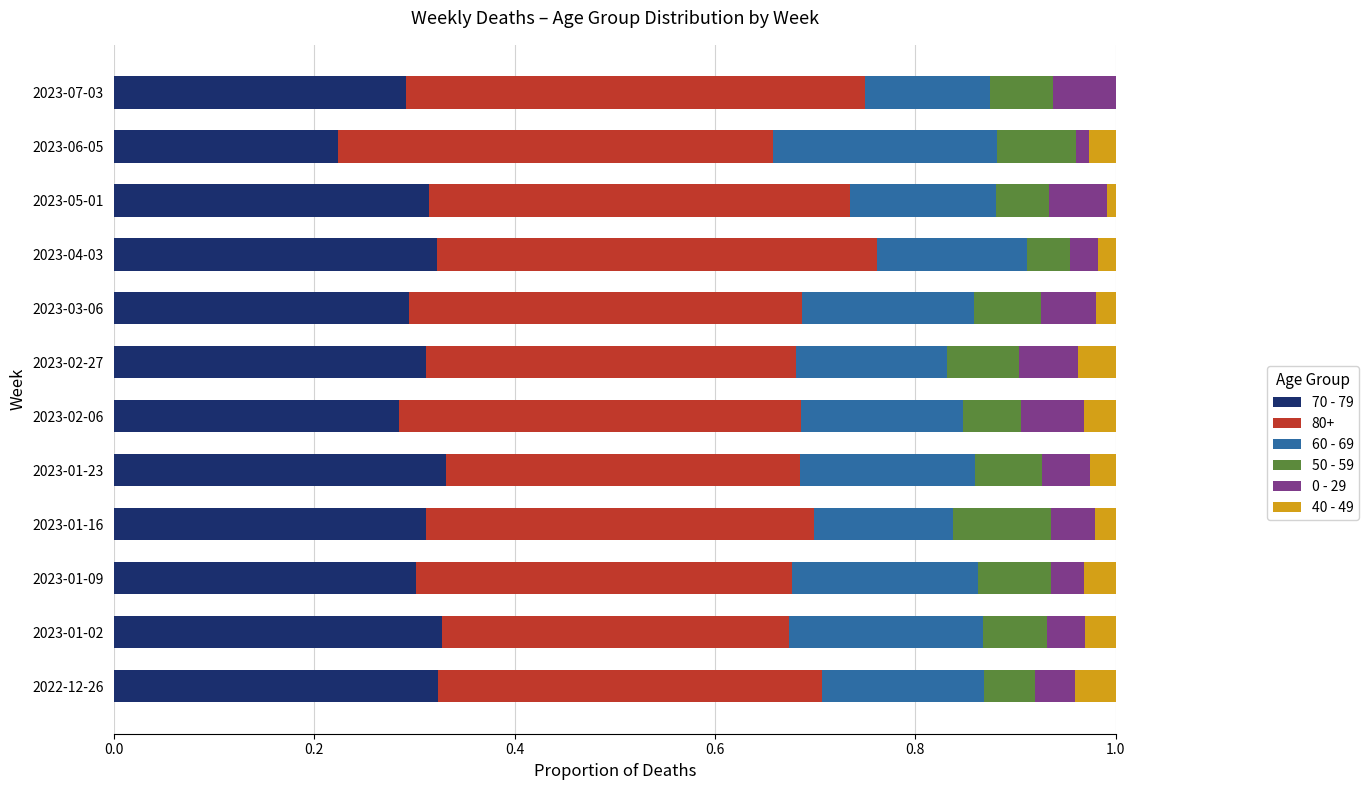

What is the value of the 50 - 59 bar at the 4th from the left?

0.1